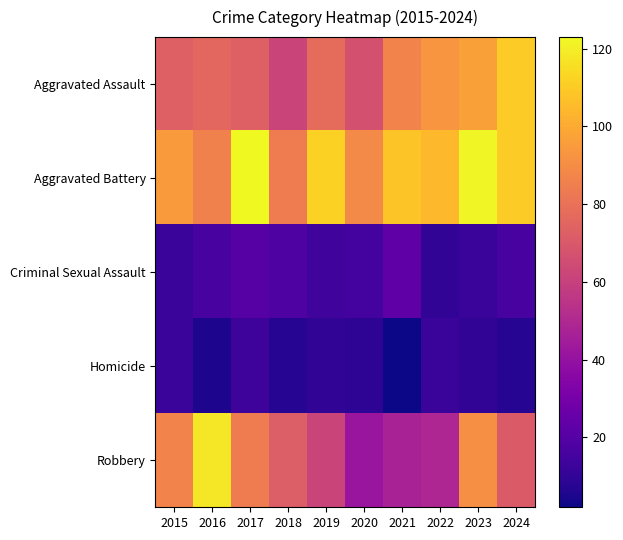

Reading left to right, what are all the values shown in this chart?

Aggravated Assault: 2015=73	2016=76	2017=73	2018=62	2019=78	2020=67	2021=87	2022=93	2023=97	2024=110
Aggravated Battery: 2015=95	2016=86	2017=123	2018=84	2019=112	2020=89	2021=108	2022=105	2023=122	2024=110
Criminal Sexual Assault: 2015=12	2016=16	2017=20	2018=18	2019=14	2020=15	2021=23	2022=10	2023=12	2024=16
Homicide: 2015=12	2016=5	2017=13	2018=7	2019=10	2020=9	2021=2	2022=12	2023=10	2024=7
Robbery: 2015=87	2016=118	2017=84	2018=72	2019=62	2020=42	2021=47	2022=49	2023=91	2024=71